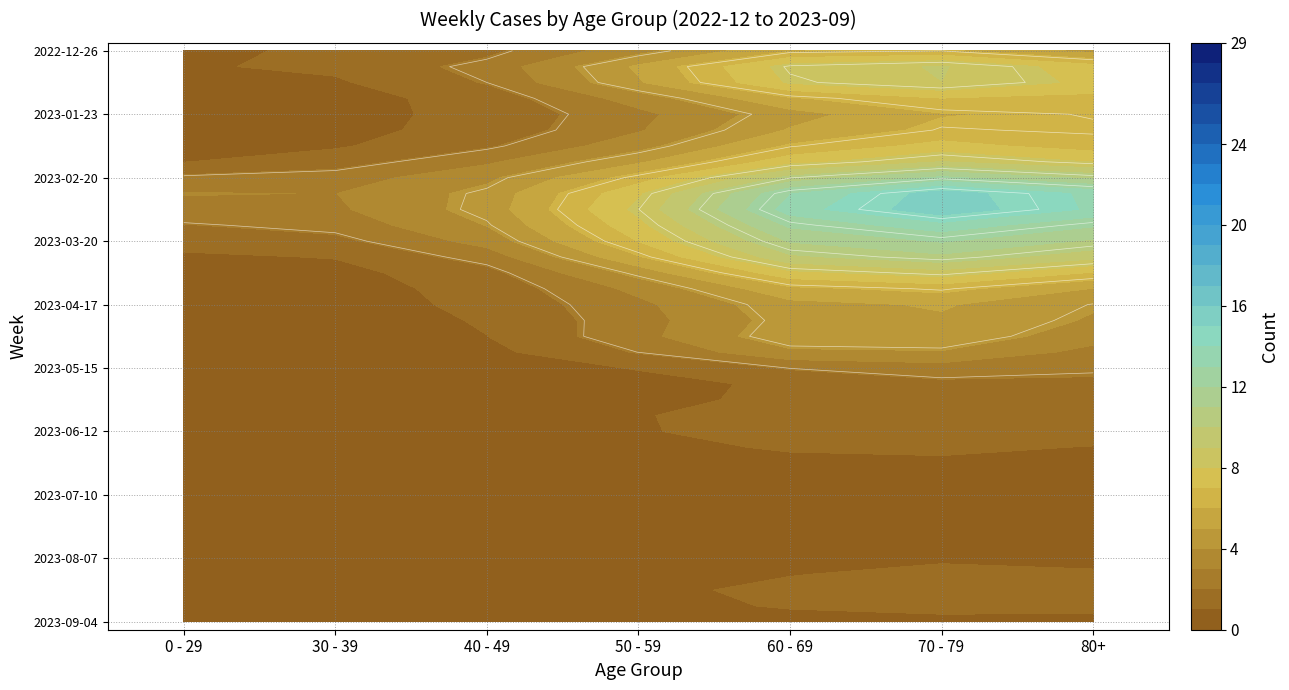

What is the spread (max minus min) of values at 40 - 49?

4